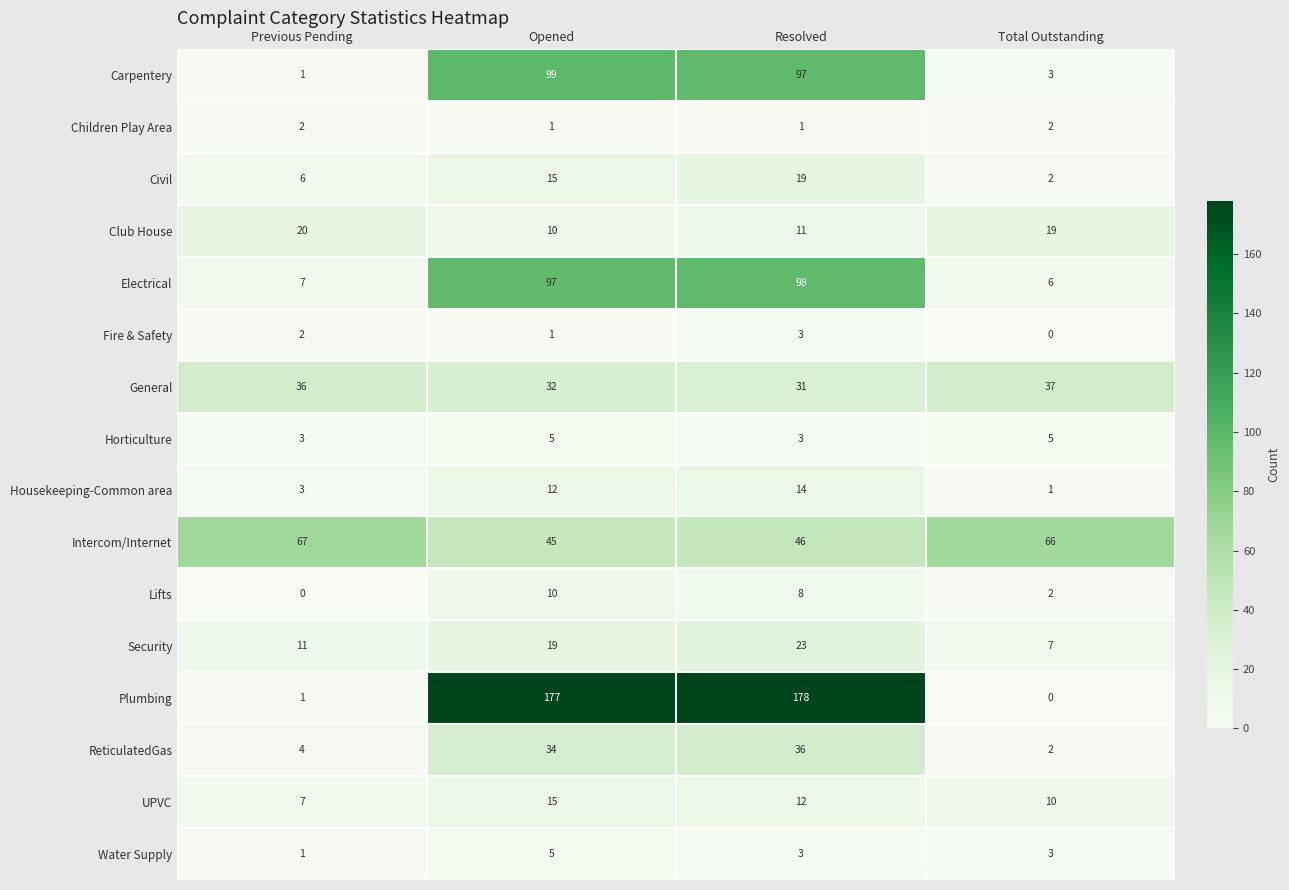

Rank the categories by Fire & Safety value from highest to lowest.

Resolved, Previous Pending, Opened, Total Outstanding